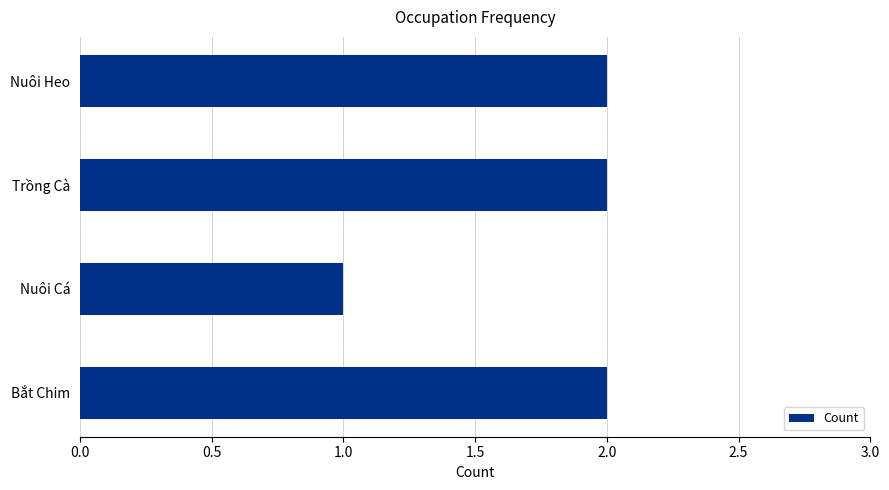

What is the minimum value shown in the chart?

1